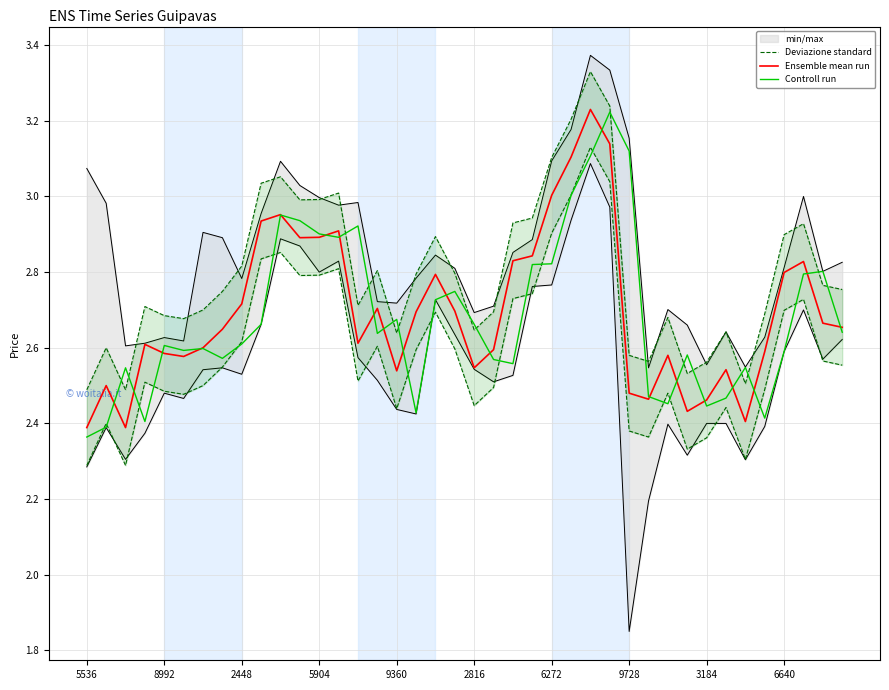

At which category is the sum across all series the highest?

26